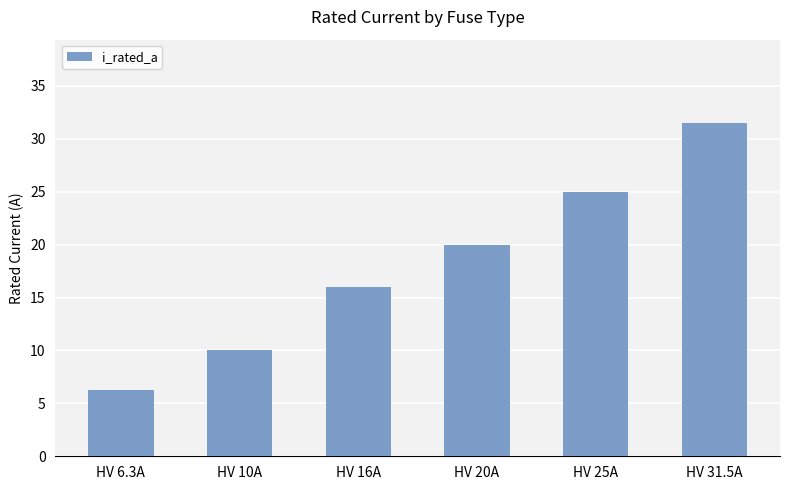

The value at HV 25A is 25.0. True or false?

True